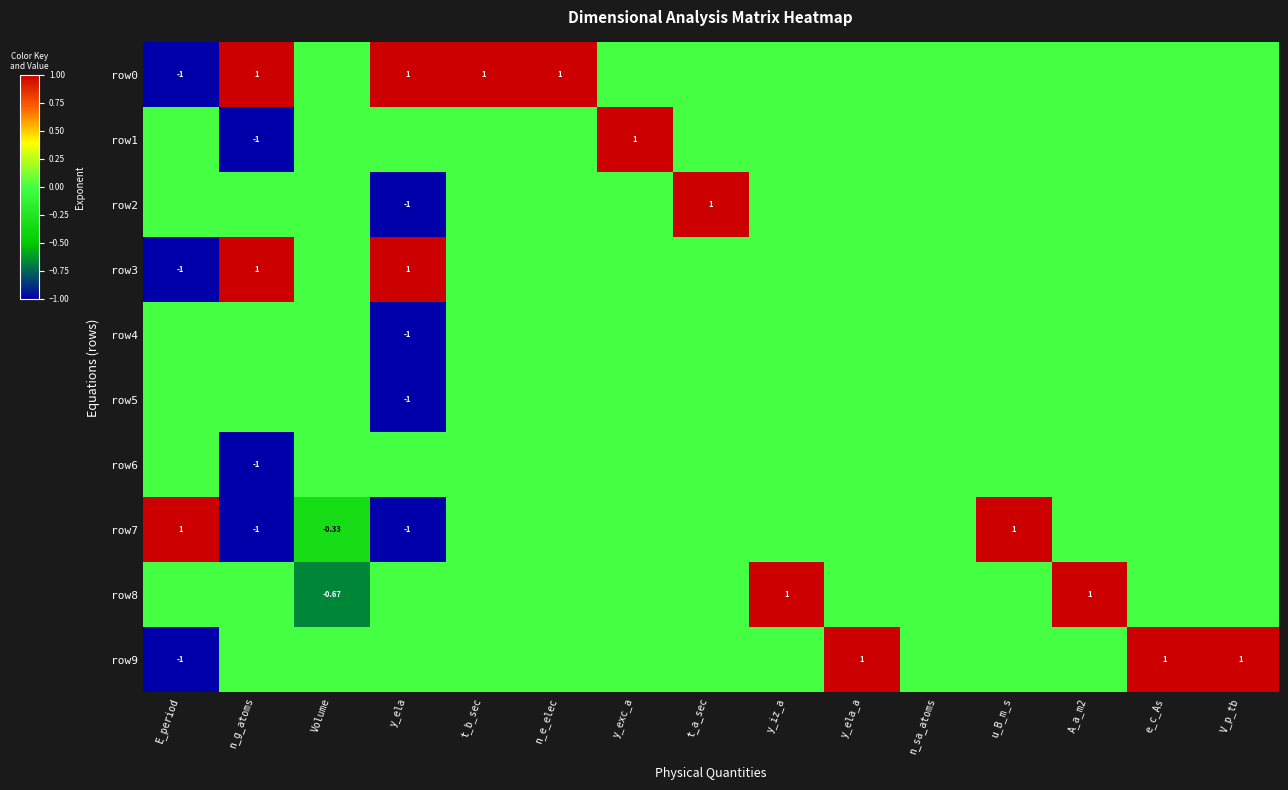

Rank the series by their maximum value, from lowest to highest.

row4, row5, row6, row0, row1, row2, row3, row7, row8, row9